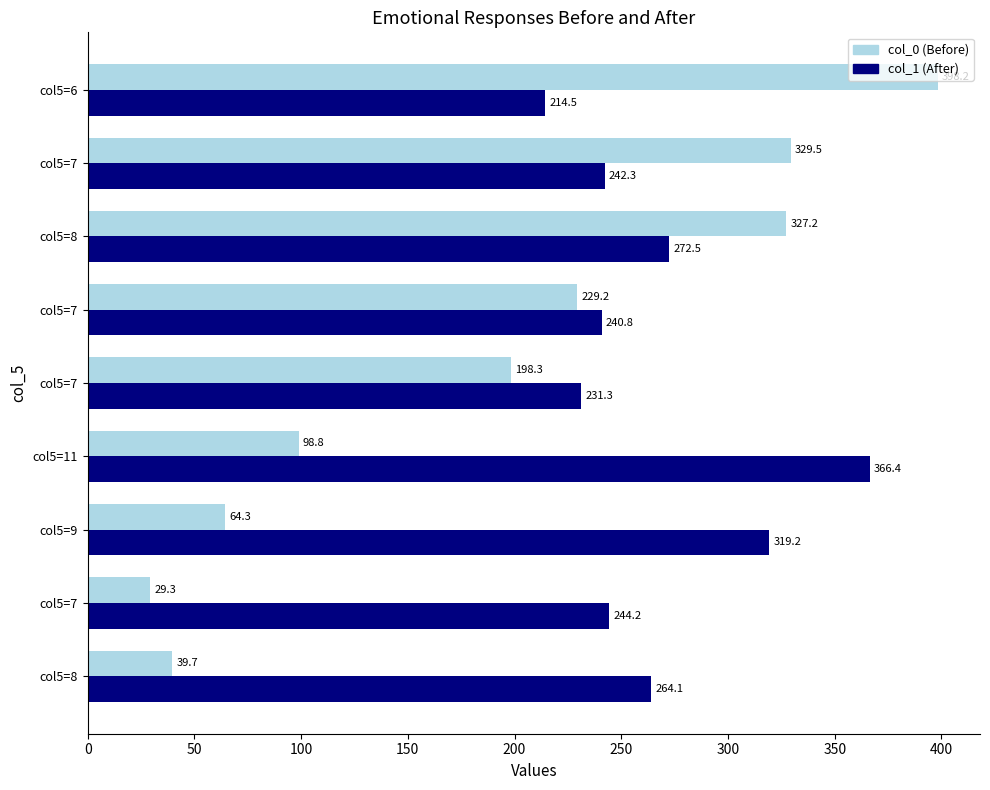

Rank the series by their maximum value, from lowest to highest.

col_1 (After), col_0 (Before)